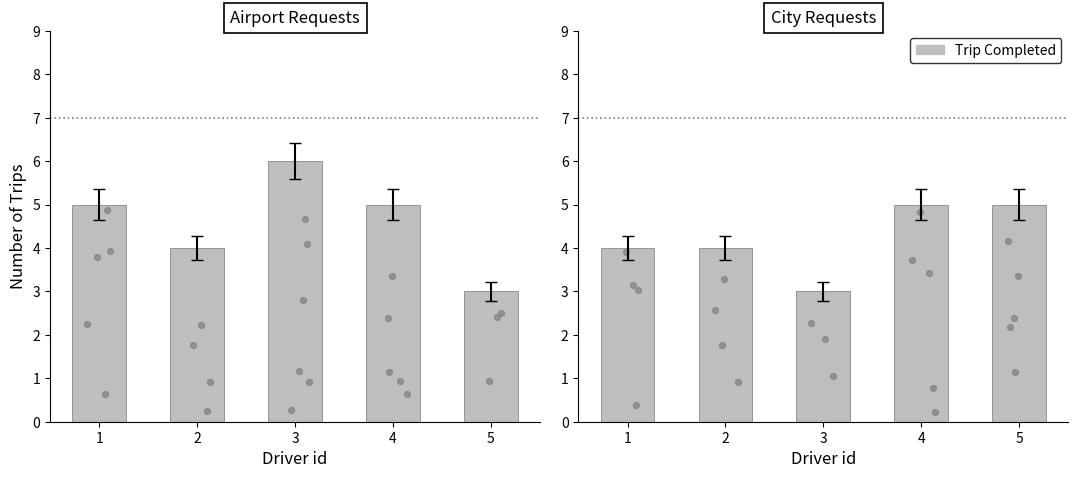

Between 2 and 1, which is larger?

2